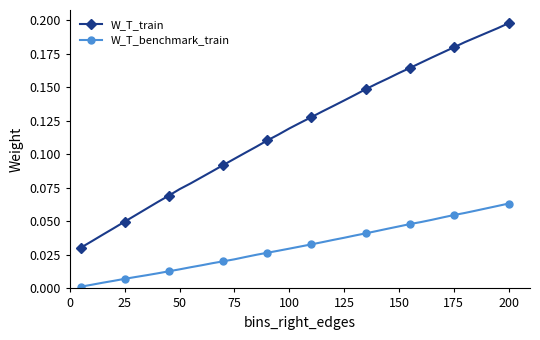

What are all the series names shown in the legend?

W_T_train, W_T_benchmark_train